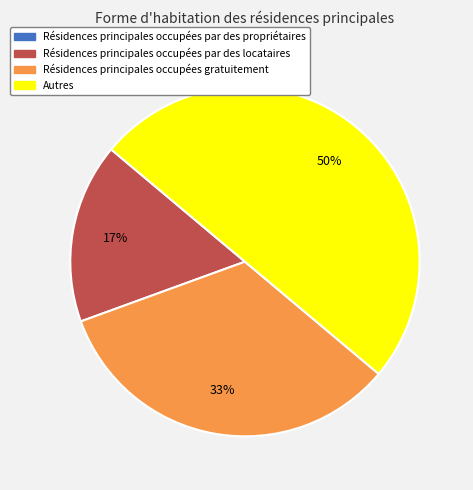

Is it true that Autres is 50% of the pie?

True